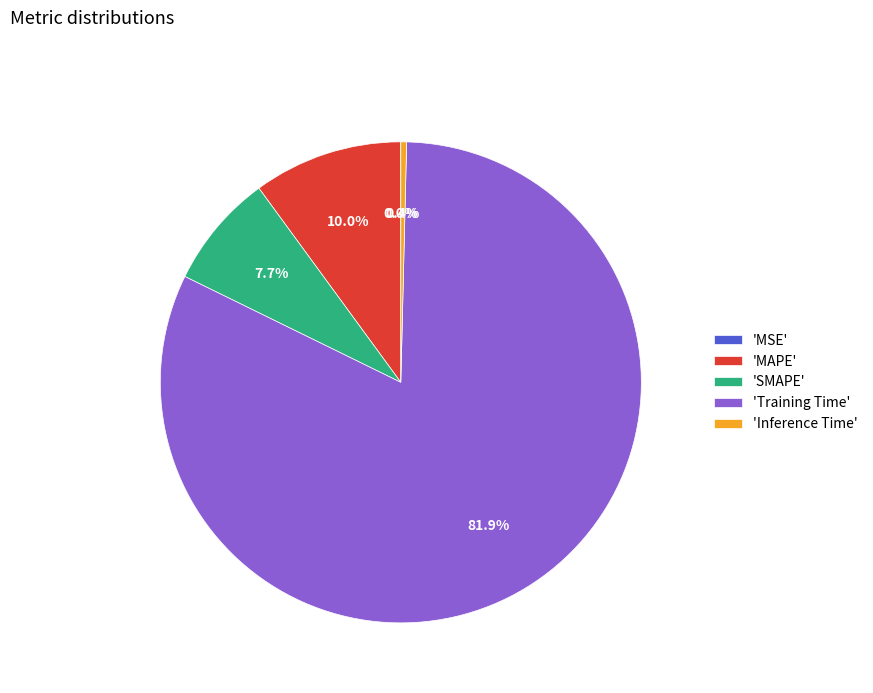

Do 'Inference Time' and 'SMAPE' together represent more than half of the pie?

No